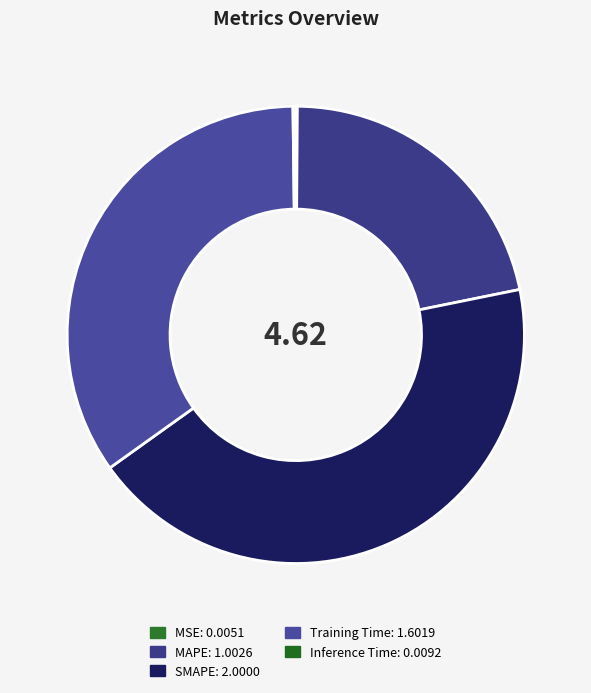

Rank the categories by value from lowest to highest.

MSE, Inference Time, MAPE, Training Time, SMAPE